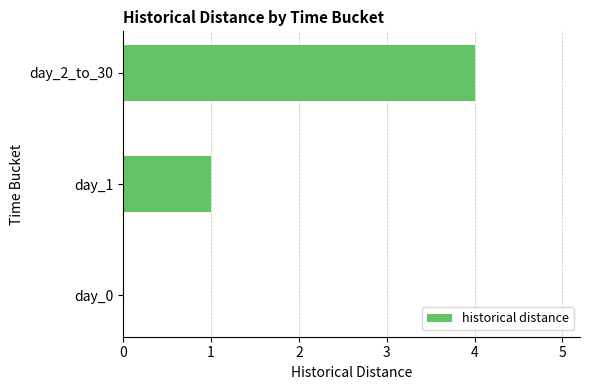

Are the bars horizontal?

Yes